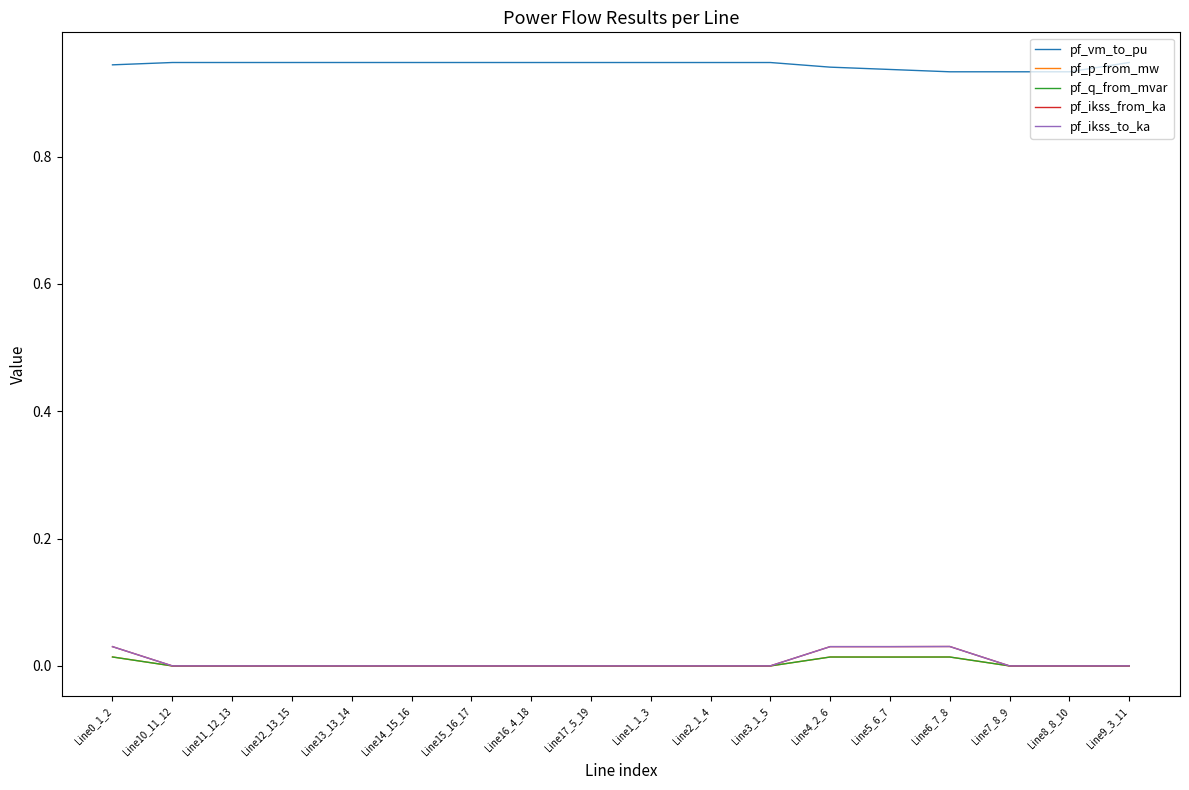

Which category has the highest value in the pf_ikss_to_ka series?

Line6_7_8